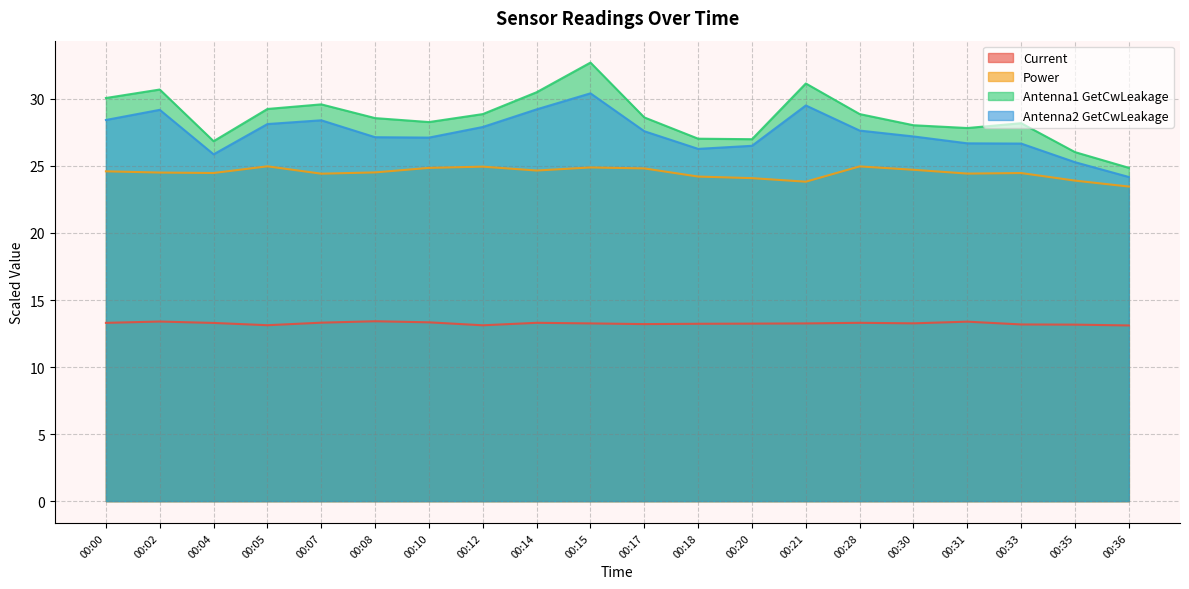

What is the difference between the maximum and minimum values in the Current series?

0.3